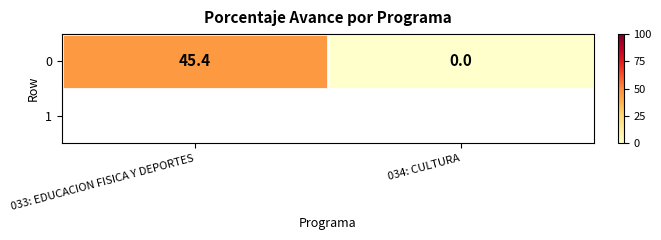

List the labels in order of value, largest first.

033: EDUCACION FISICA Y DEPORTES, 034: CULTURA